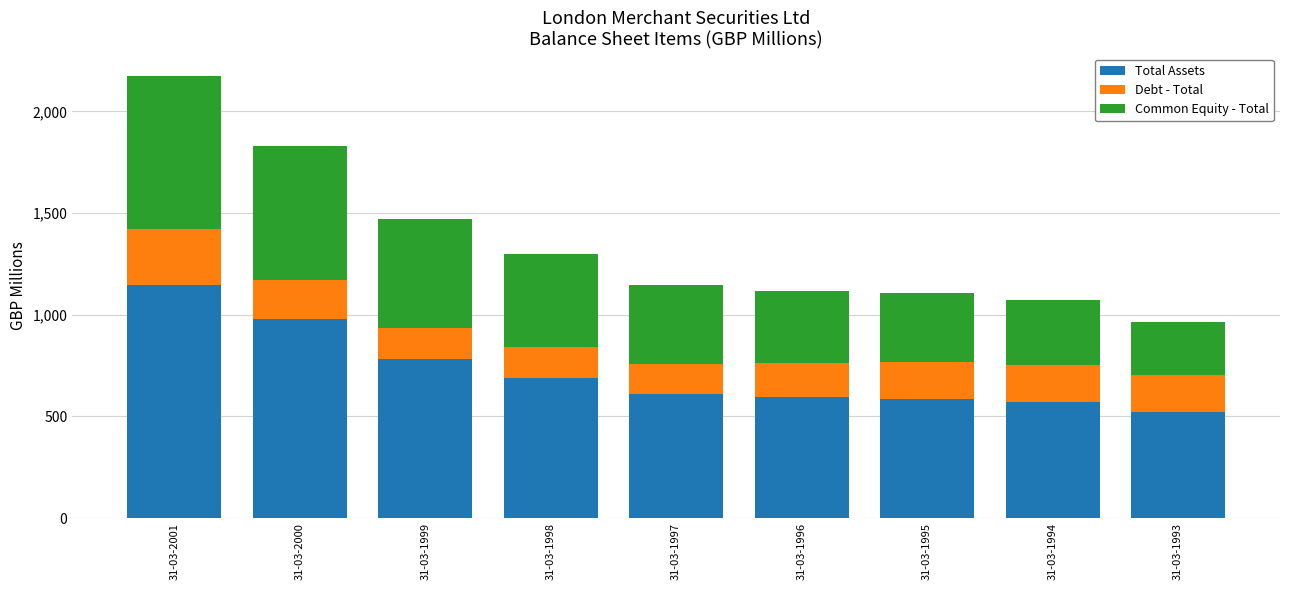

What is the difference between the maximum and second lowest values in the Total Assets series?

576.9